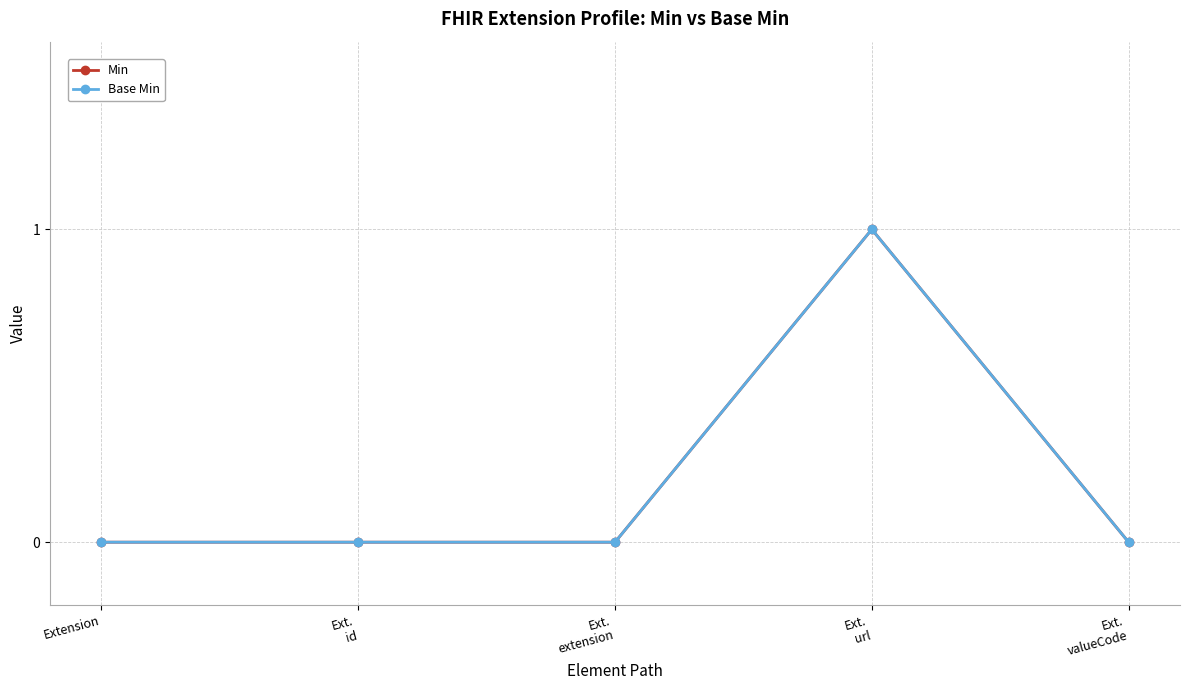

Reading left to right, transcribe all the data shown in this chart.

Min: Extension=0	Ext.
id=0	Ext.
extension=0	Ext.
url=1	Ext.
valueCode=0
Base Min: Extension=0	Ext.
id=0	Ext.
extension=0	Ext.
url=1	Ext.
valueCode=0